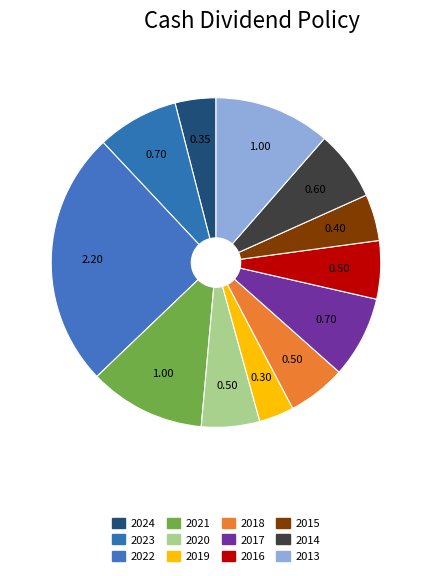

Which slice is the largest?

2022